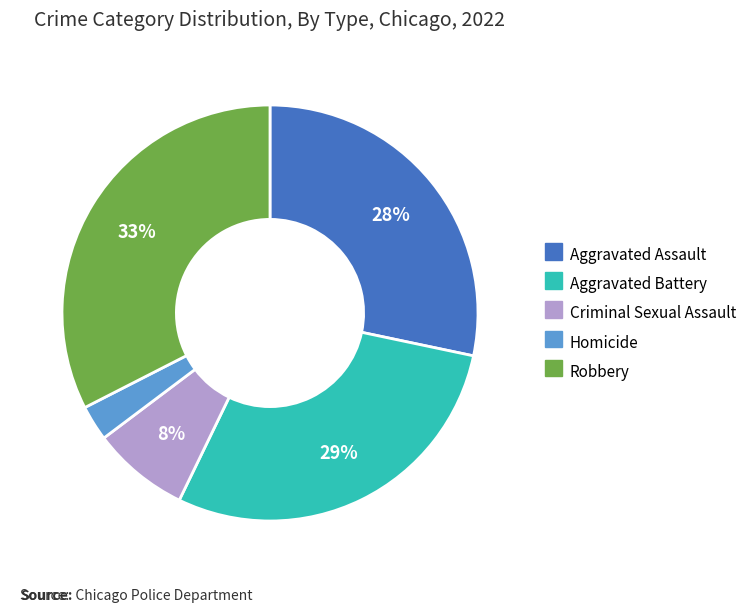

Rank the categories by value from highest to lowest.

Robbery, Aggravated Battery, Aggravated Assault, Criminal Sexual Assault, Homicide